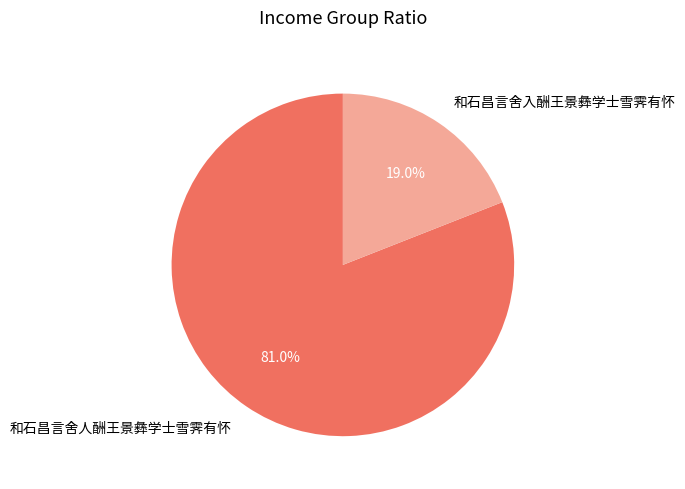

Which slice is the largest?

和石昌言舍人酬王景彝学士雪霁有怀